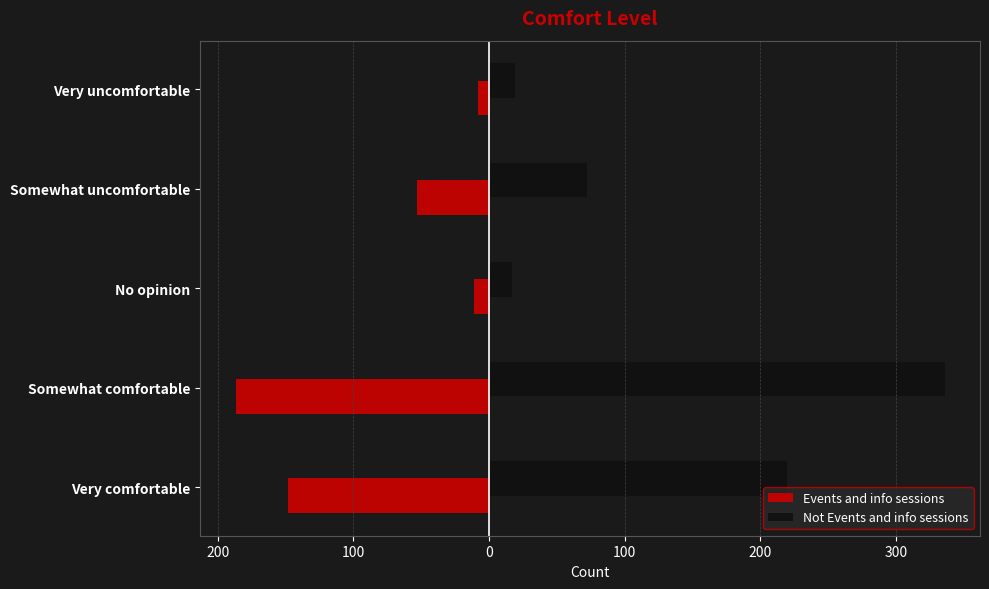

What are all the series names shown in the legend?

Events and info sessions, Not Events and info sessions